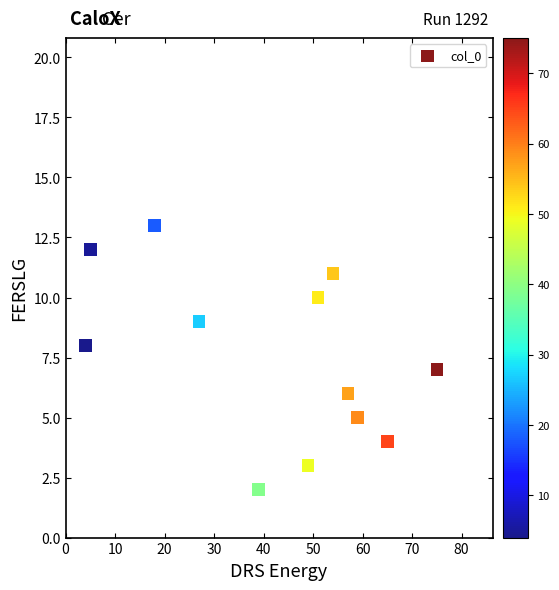

What is the average X value?

42